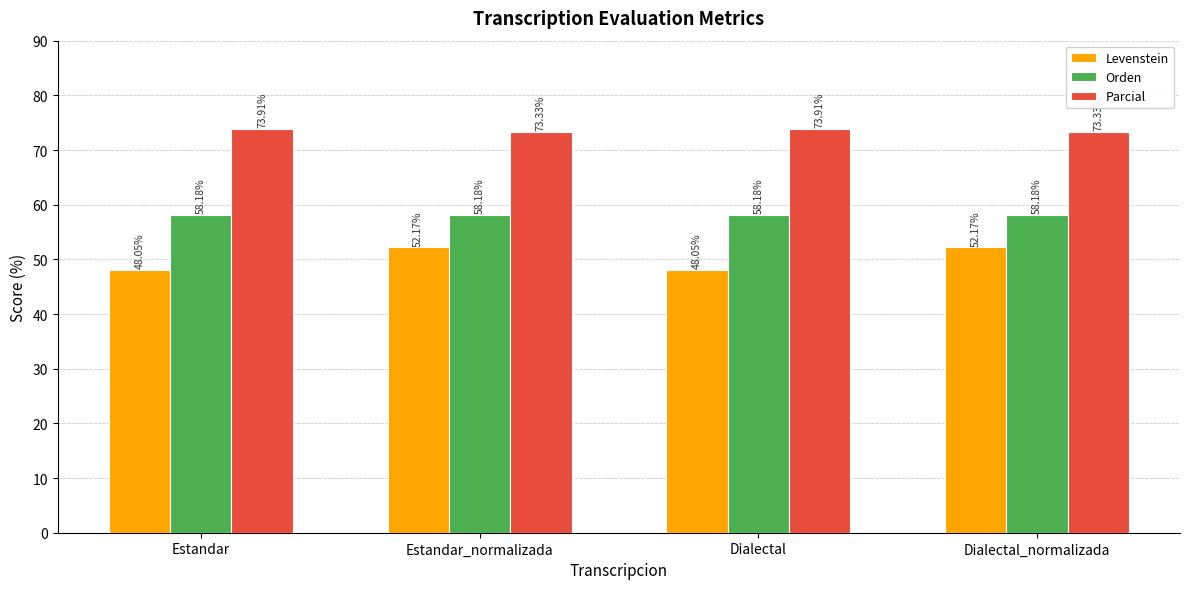

What is the difference between the maximum and minimum values in the Parcial series?

0.6